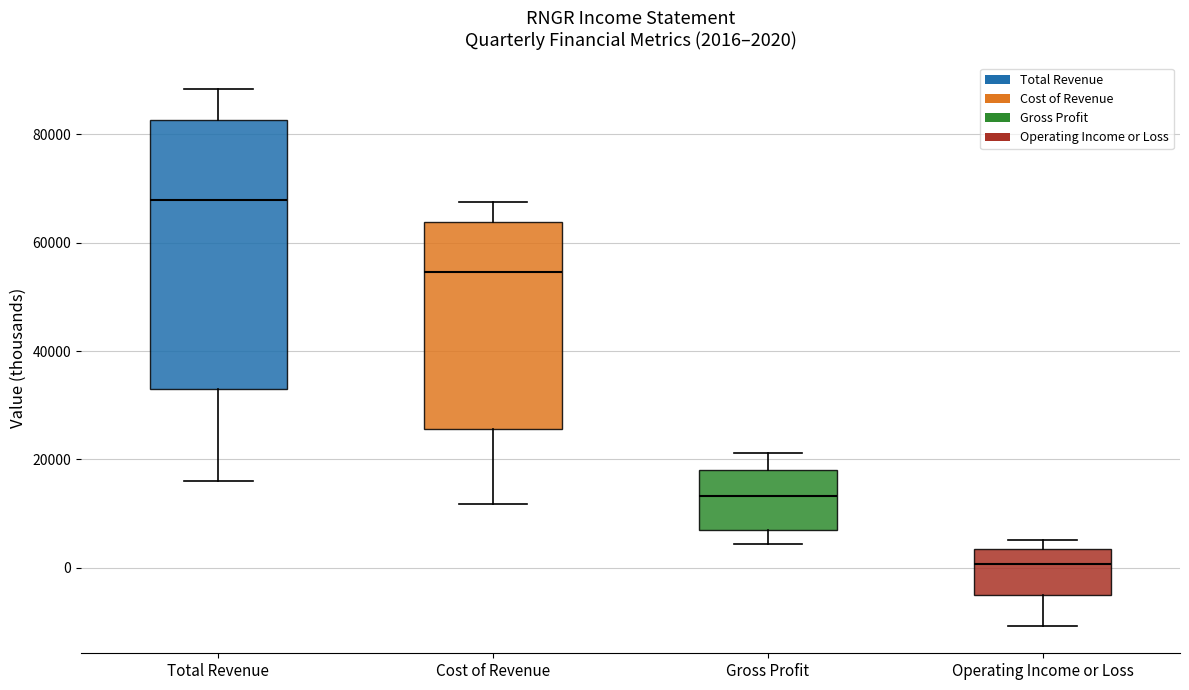

Which box's median line is the lowest?

Operating Income or Loss